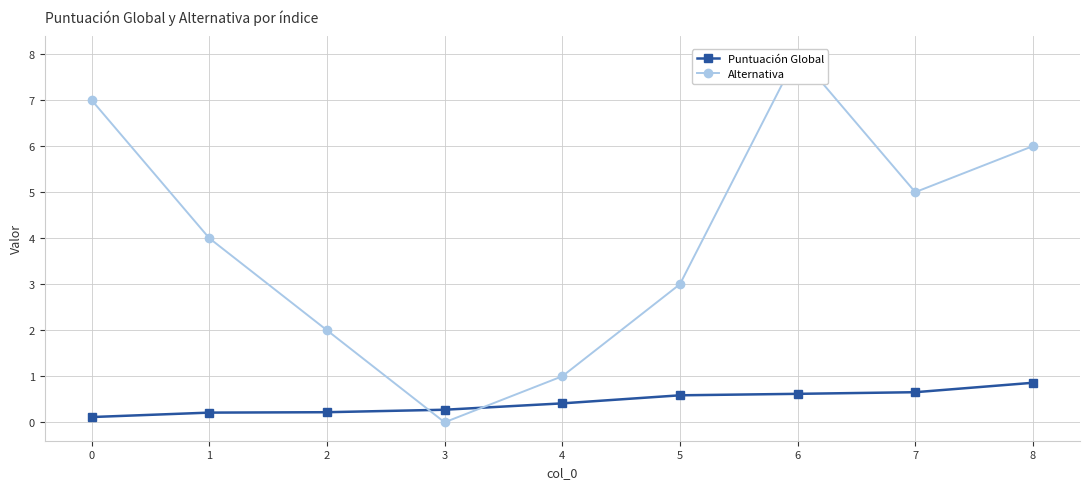

The value of Puntuación Global at 8 is 0.9. True or false?

True